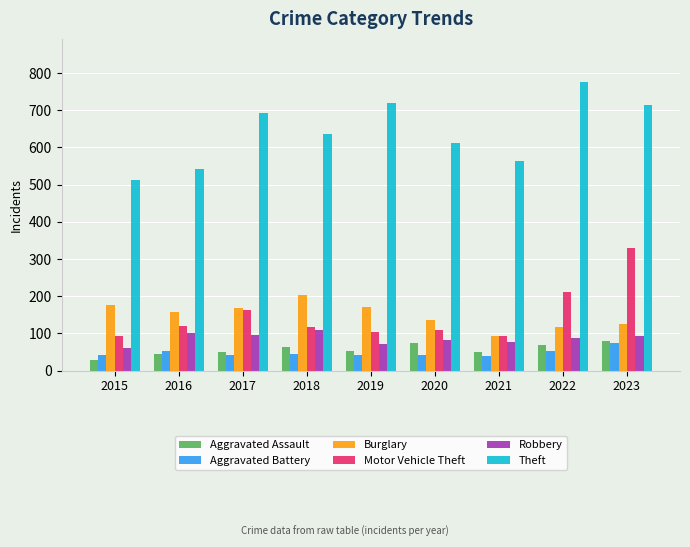

The Aggravated Battery series shows 42 at 2019. True or false?

True